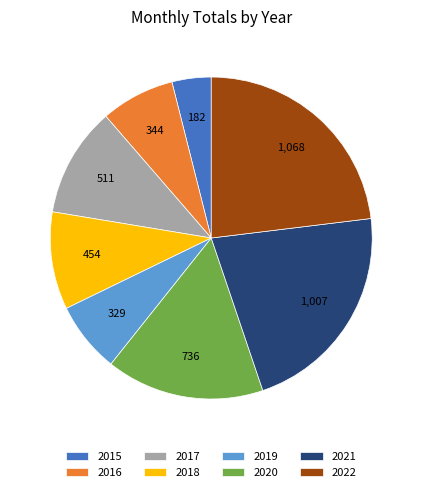

Is there any slice that represents more than half of the pie?

No